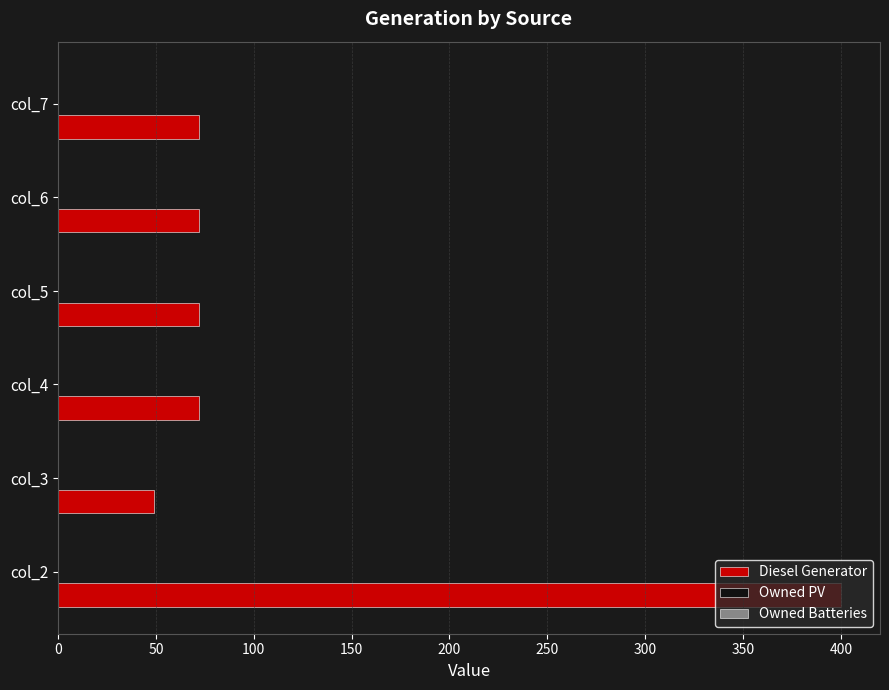

The value at col_7 is 72. True or false?

True